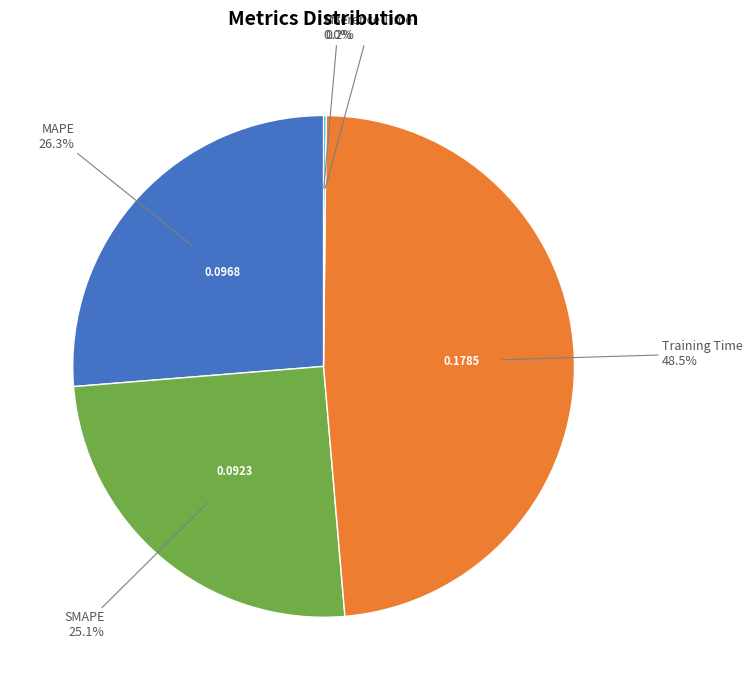

Is there any slice that represents more than half of the pie?

No